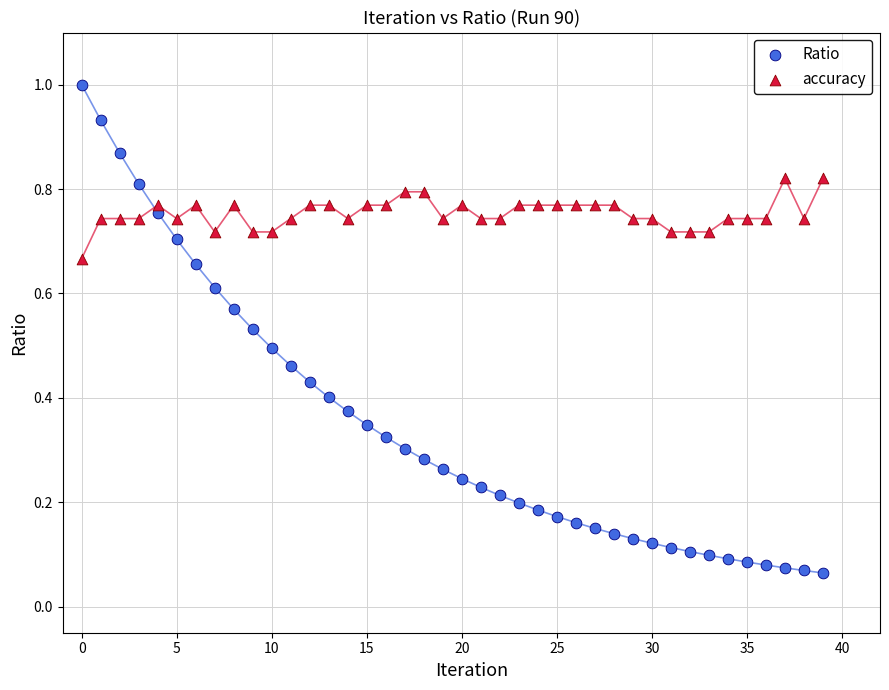

Which series reaches the maximum Y coordinate?

Ratio